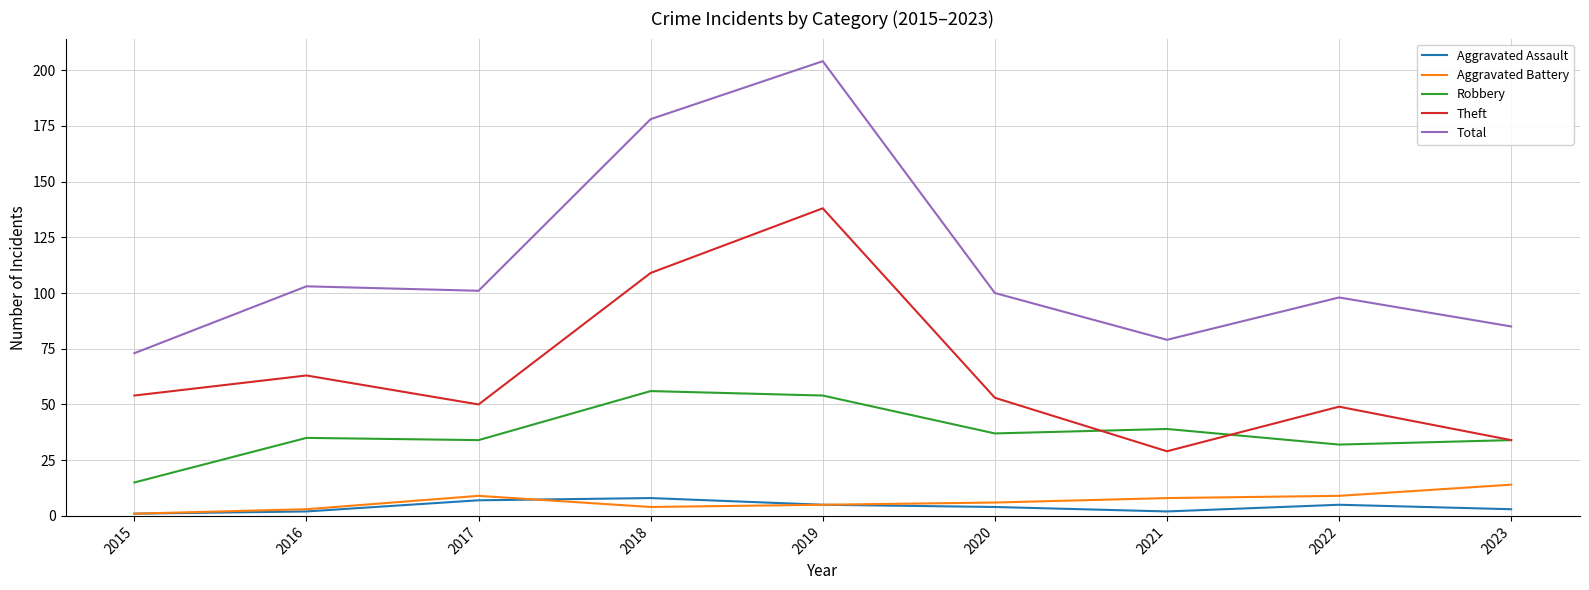

Which series has the largest range (max minus min)?

Total